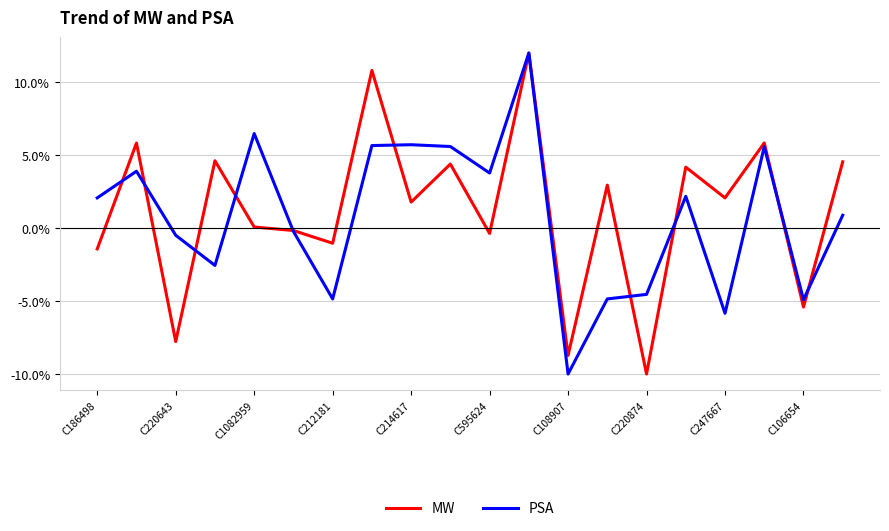

What is the greatest value displayed?

12.0